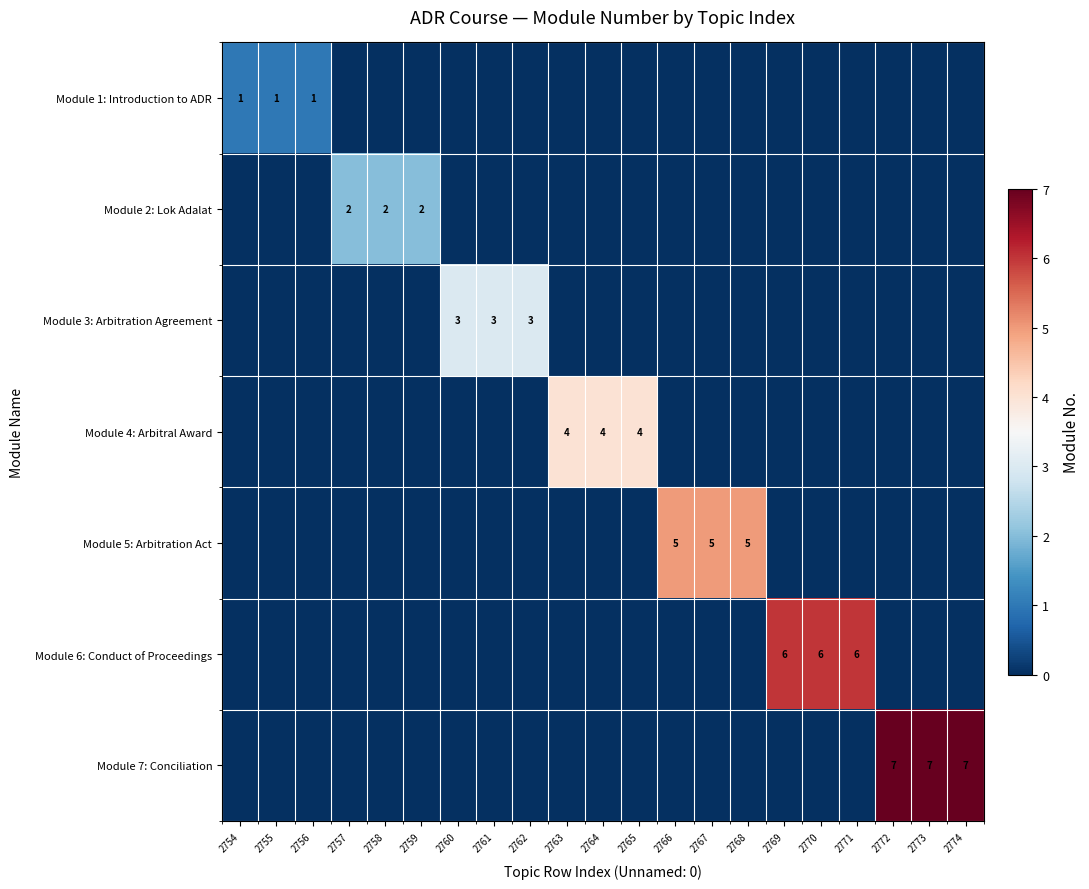

The value of Module 5: Arbitration Act at 2768 is 7. True or false?

False